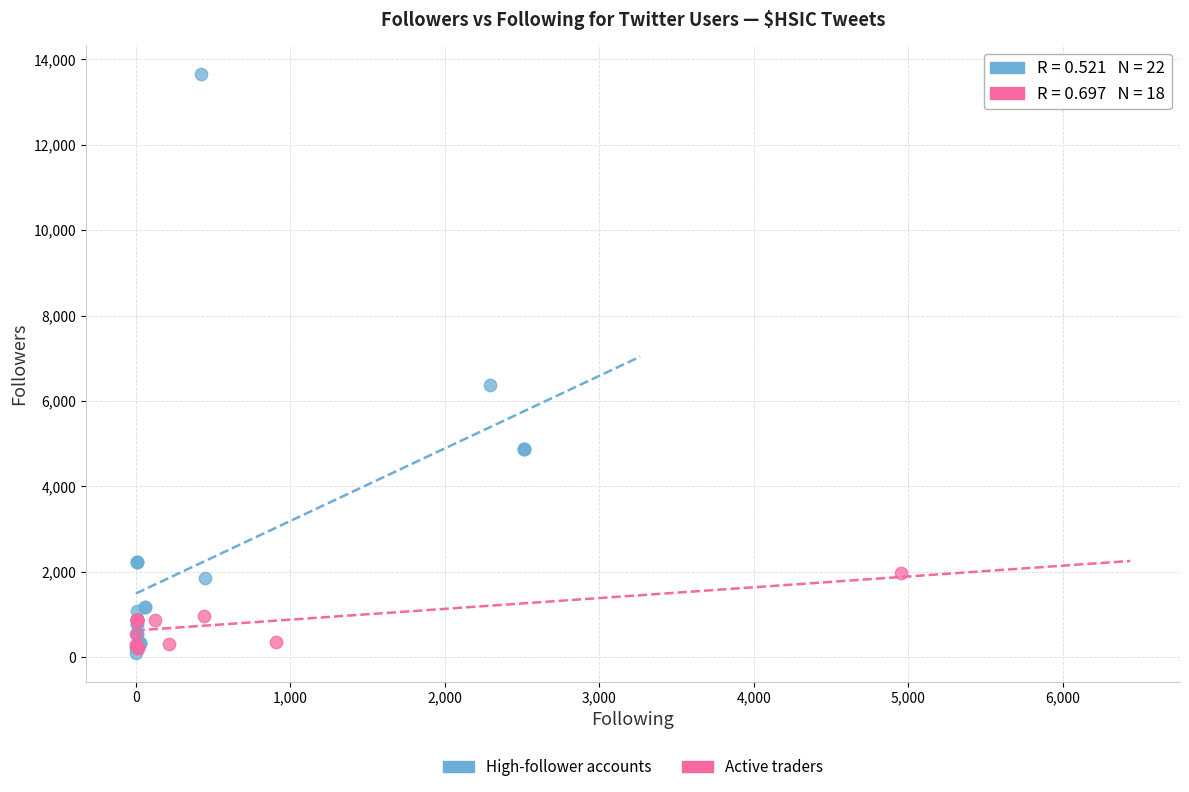

What are all the series names shown in the legend?

High-follower accounts, Active traders